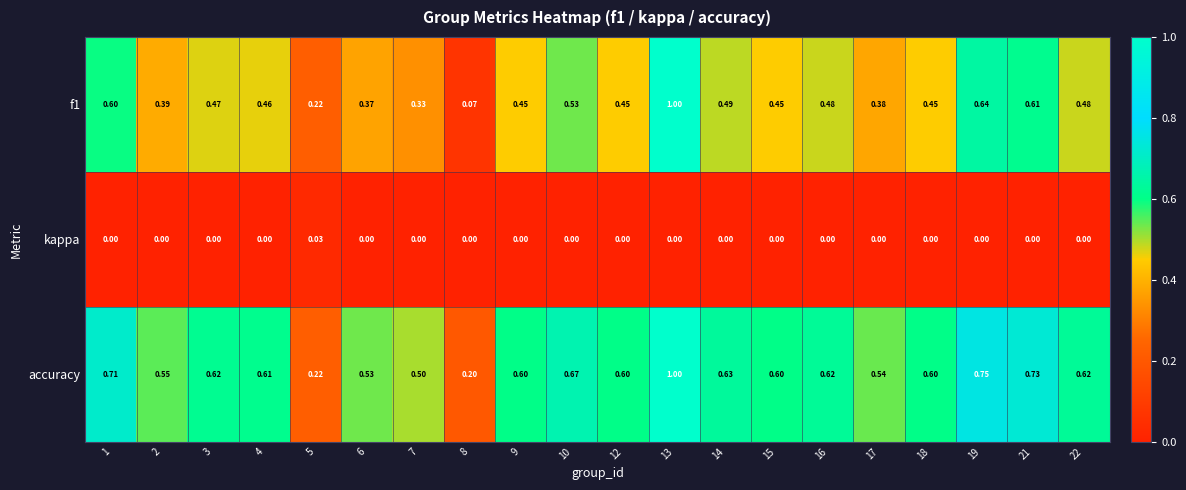

Which series has the largest total across all categories?

accuracy